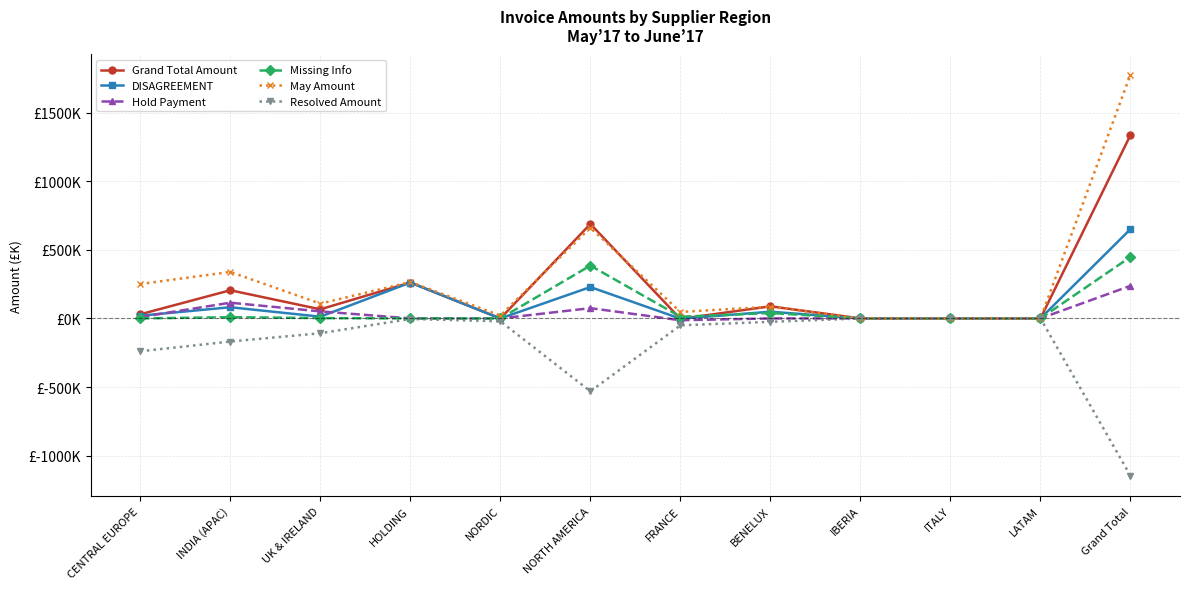

Where is the first local minimum for Resolved Amount?

NORTH AMERICA